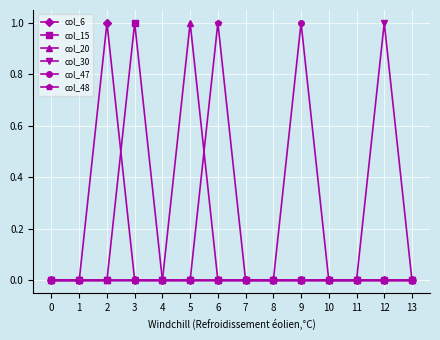

True or false: col_47 has more than 0 interior local peaks.

True